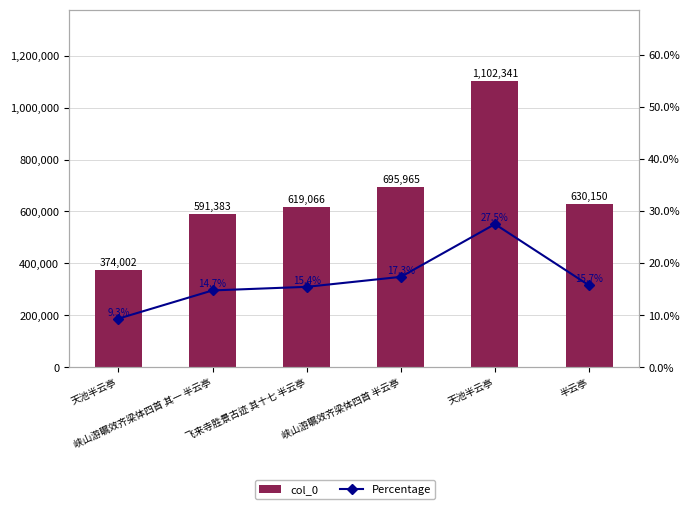

What is the average value of the Percentage series?

16.7